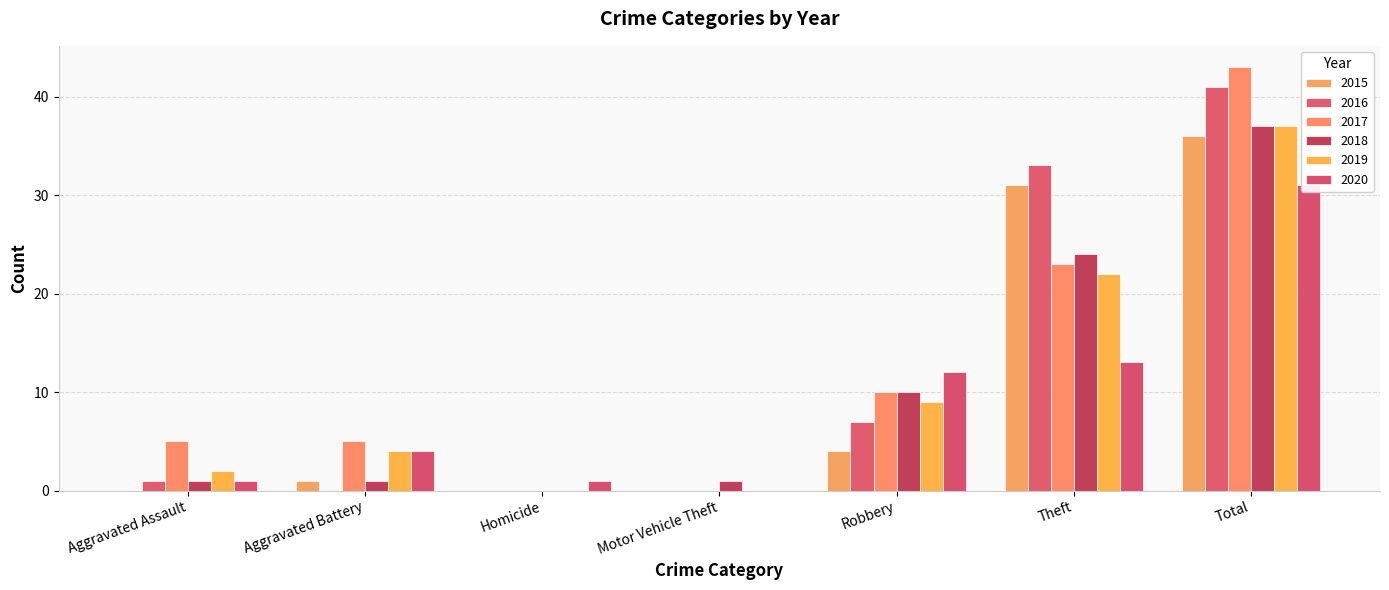

Are the bars horizontal?

No